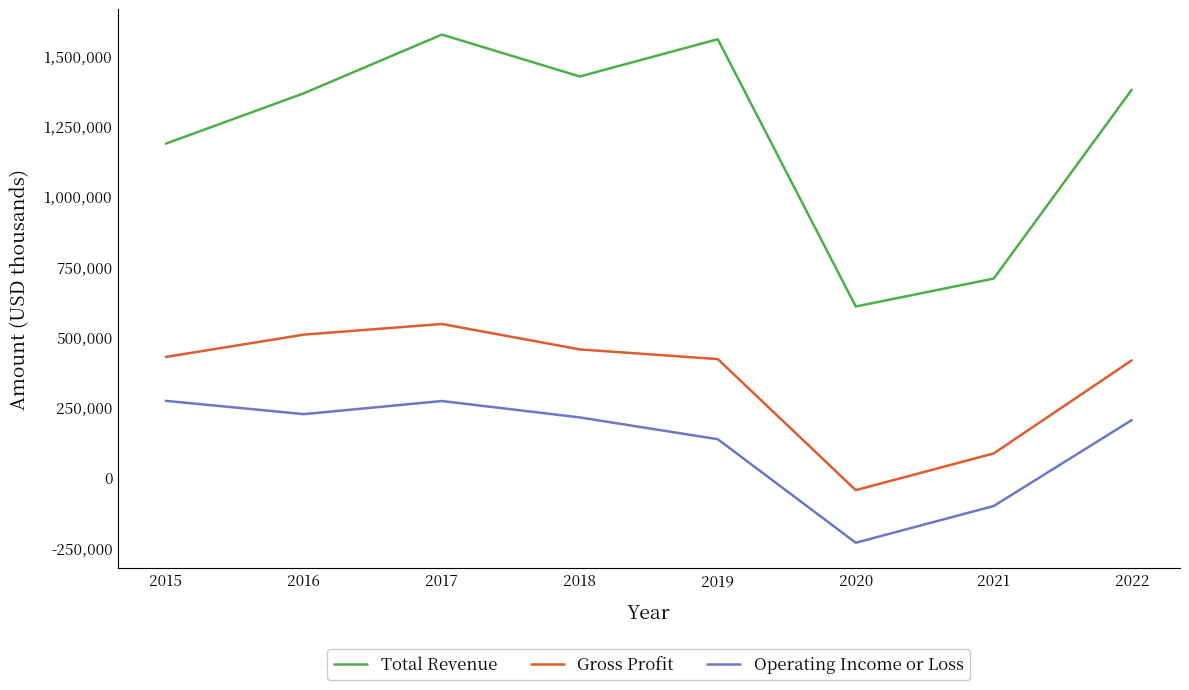

Rank the series by their average value, from lowest to highest.

Operating Income or Loss, Gross Profit, Total Revenue